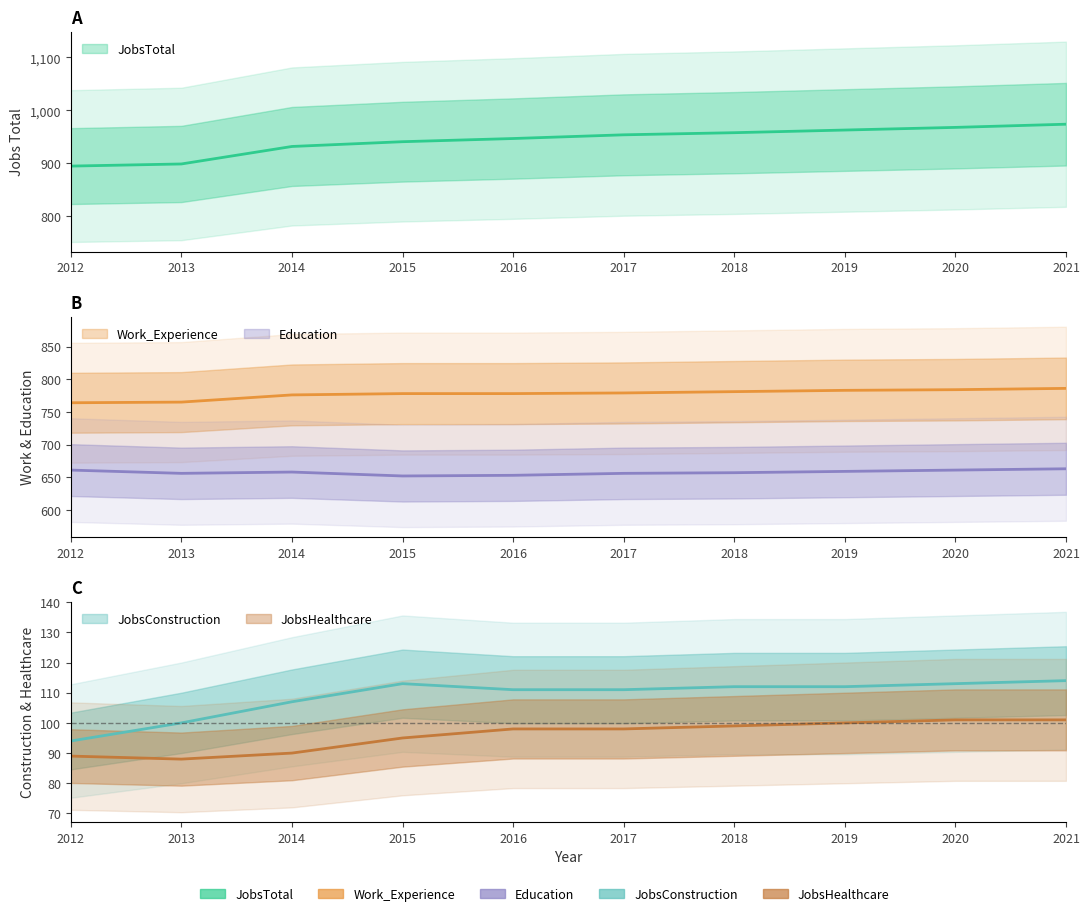

What is the average value of the Work_Experience series?

777